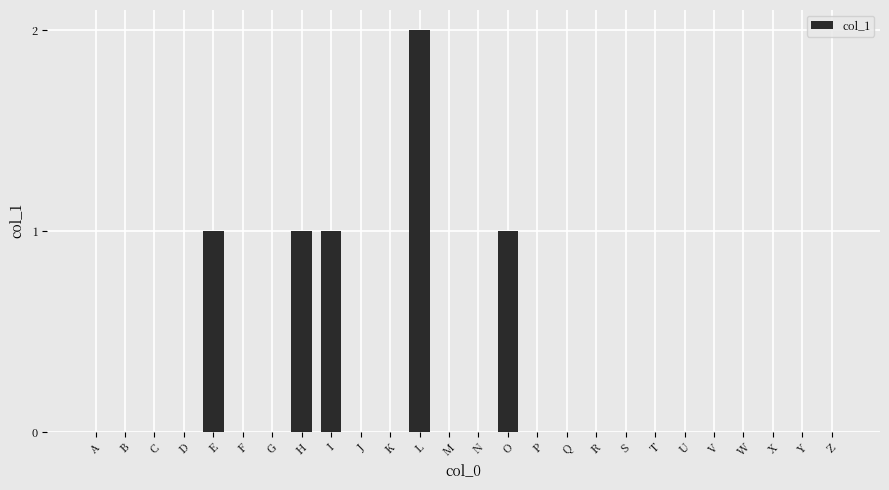

What is the sum of all values?

6